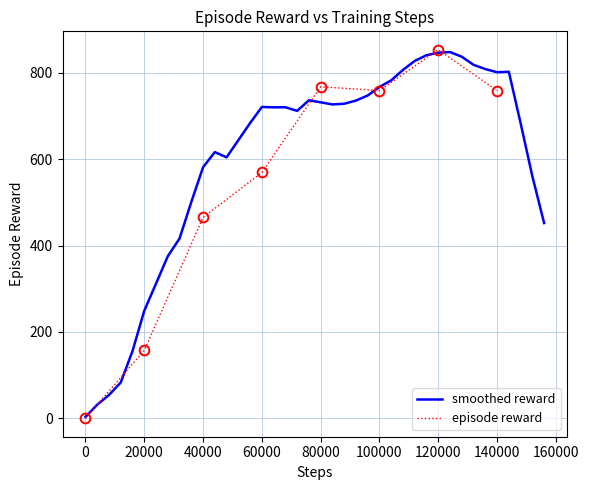

What is the minimum value shown in the chart?

0.1